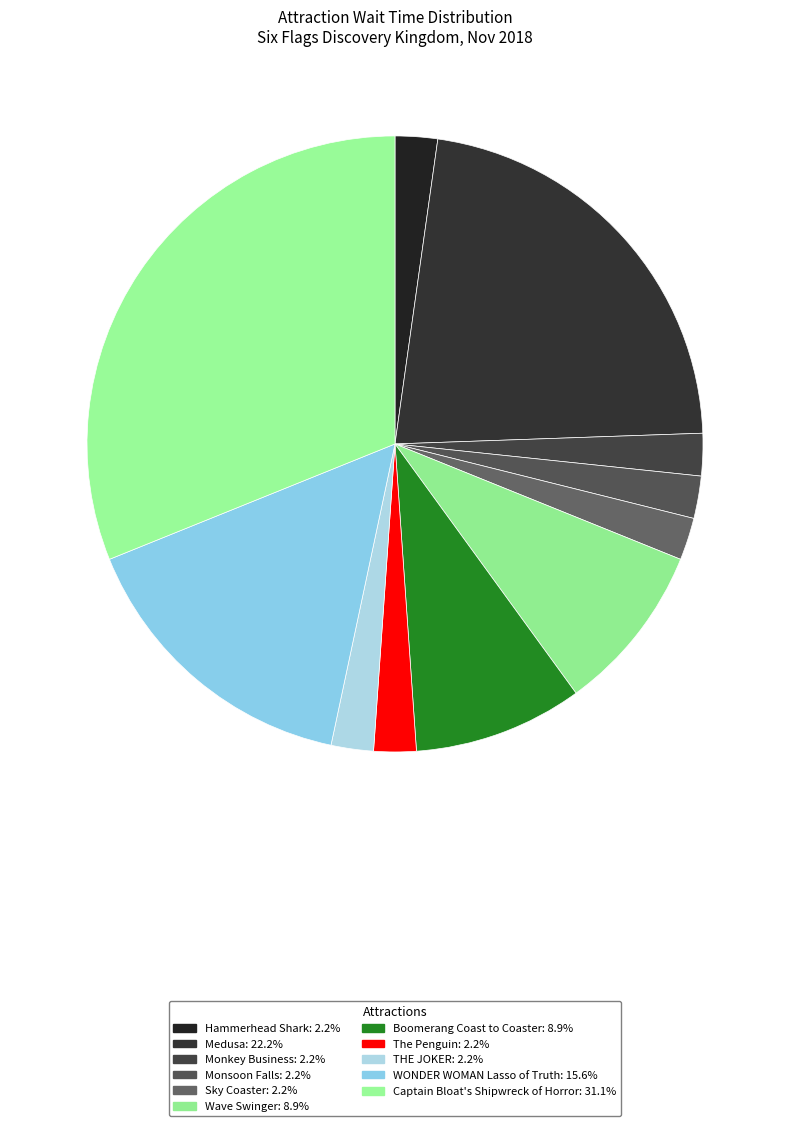

Does Medusa account for over 50% of the chart?

No